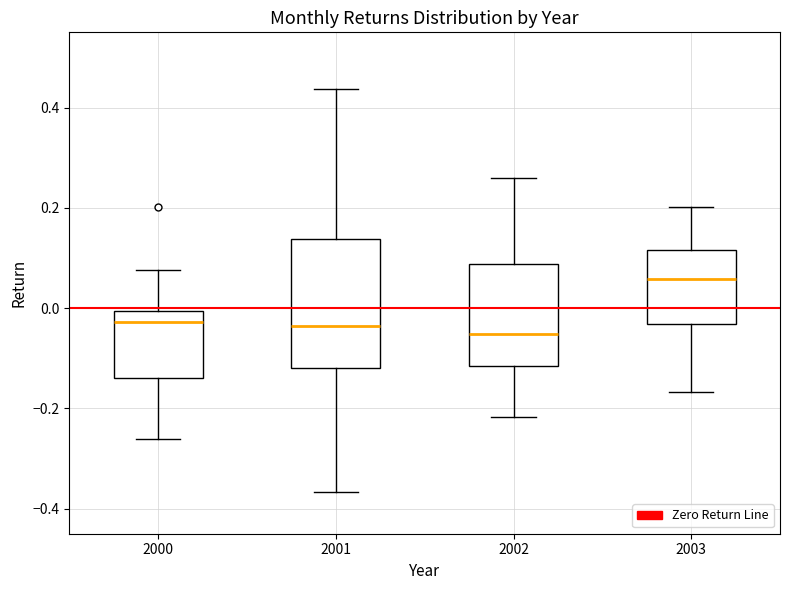

Reading left to right, read every box against the y-axis: the position of its median line, the range the box covers, and the ends of its whiskers. The values are not printed on the chart, so give them approximately, as read against the axis.

2000: median -0.02, box -0.14 to 0.00, whiskers -0.26 to 0.08
2001: median -0.04, box -0.12 to 0.14, whiskers -0.36 to 0.44
2002: median -0.06, box -0.12 to 0.08, whiskers -0.22 to 0.26
2003: median 0.06, box -0.04 to 0.12, whiskers -0.16 to 0.20